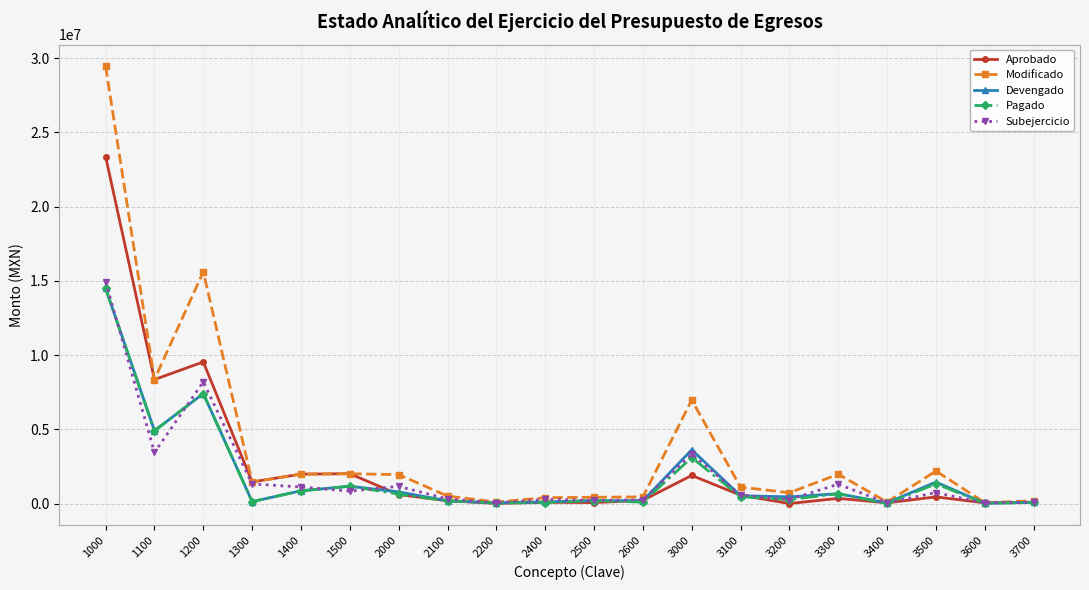

What is the value of the Modificado point at the 6th from the left?

2015226.2